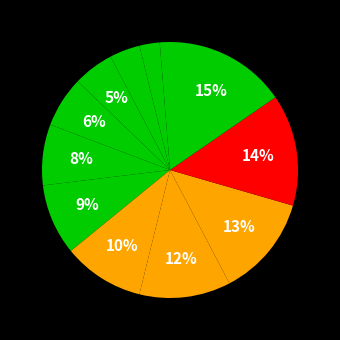

How many segments does this pie chart have?

12